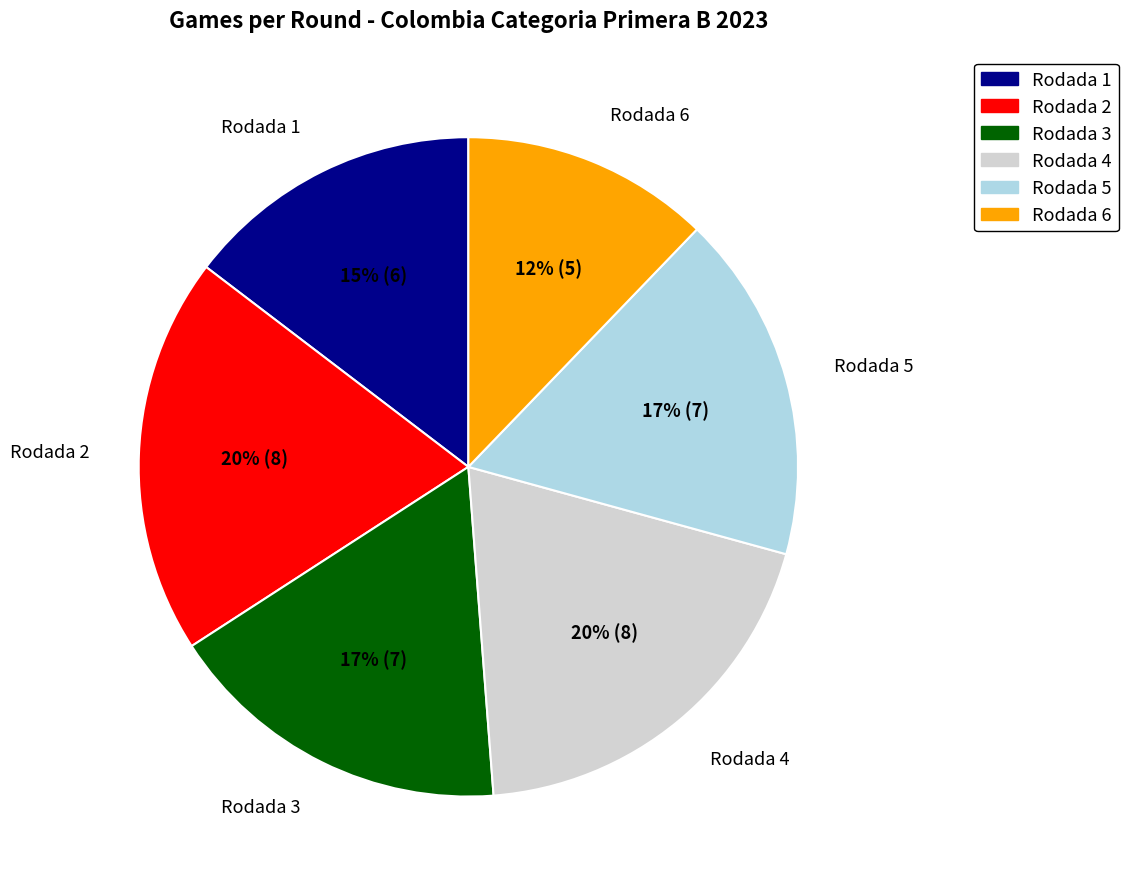

Combined, do Rodada 1 and Rodada 5 account for over 50%?

No